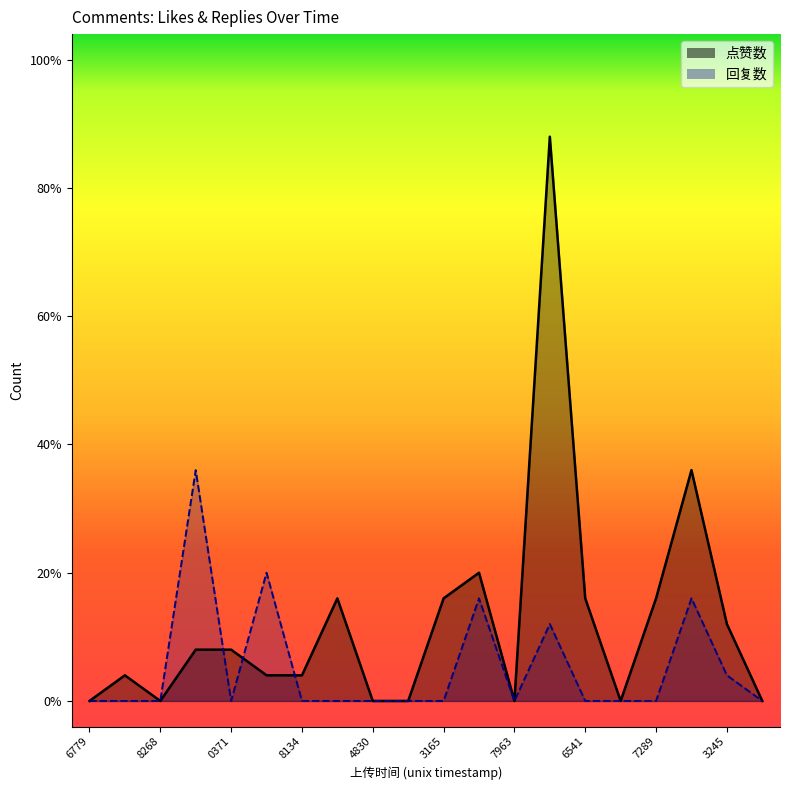

Which series has the widest spread of values?

点赞数